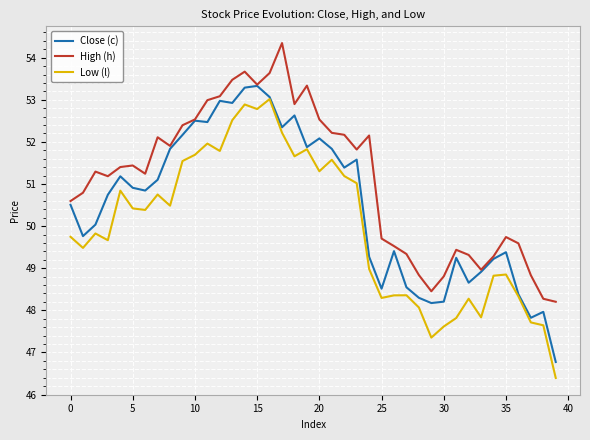

True or false: Low (l) and High (h) intersect in this chart.

False